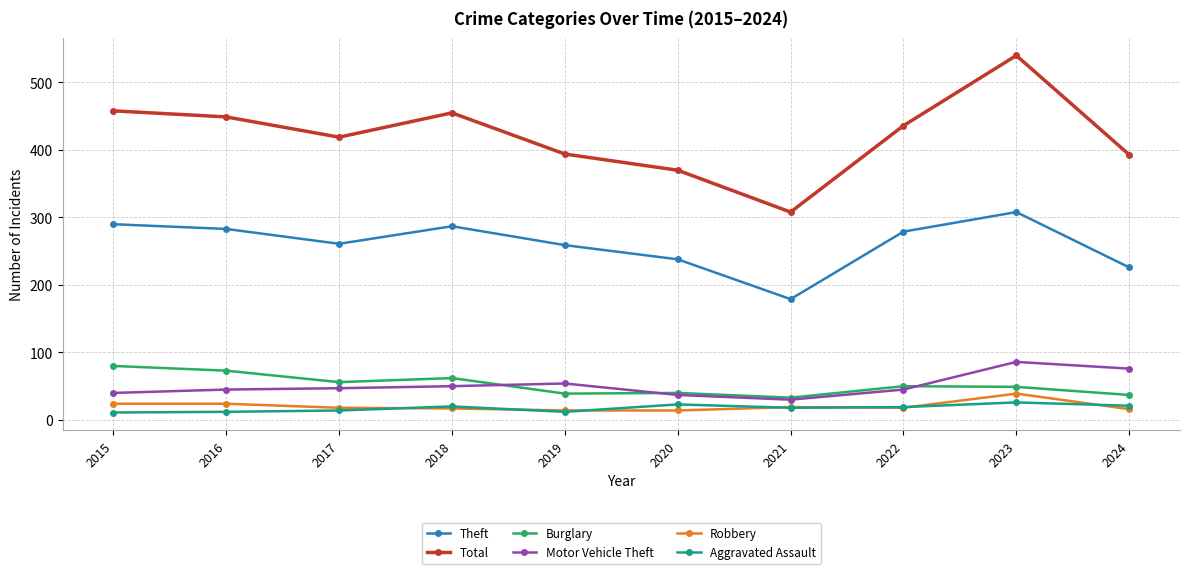

What is the total value across all series at 2017?

815